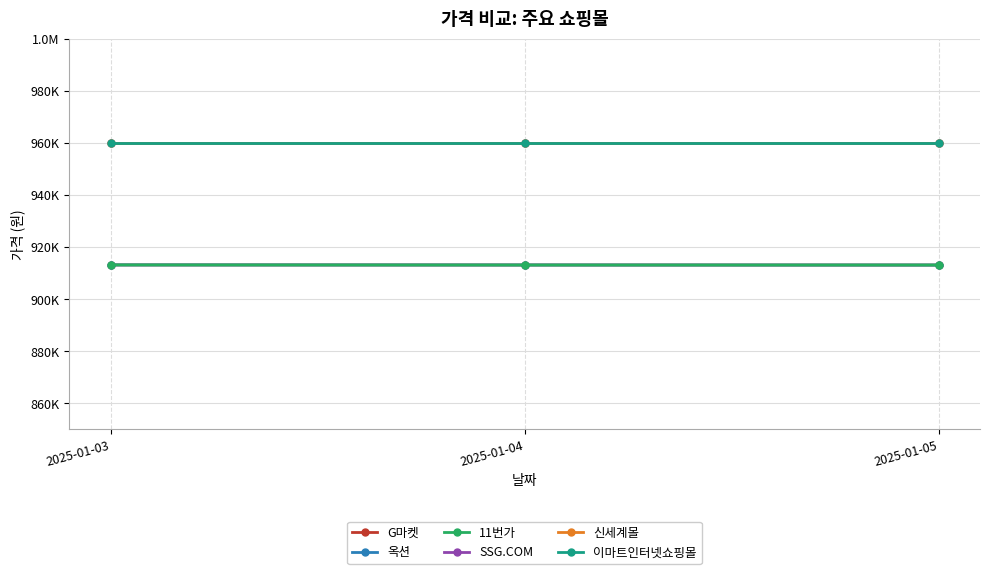

Does the chart have visible grid lines?

Yes